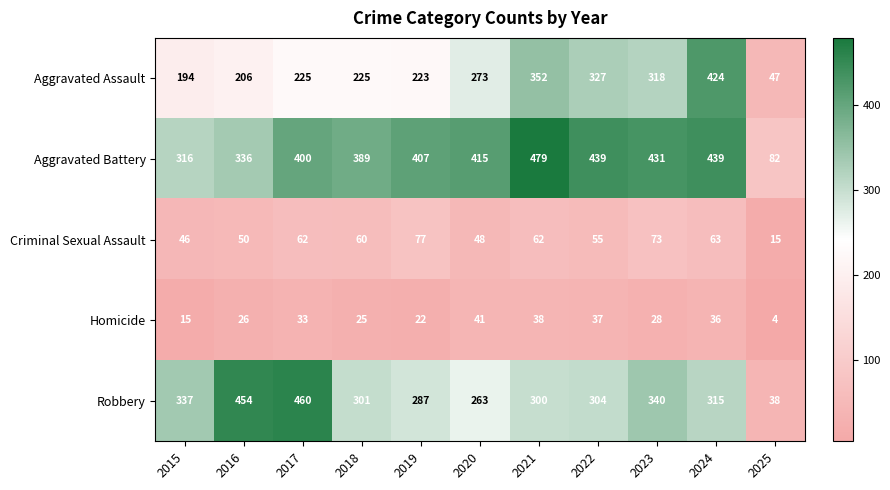

At how many categories does at least one series exceed 182?

10